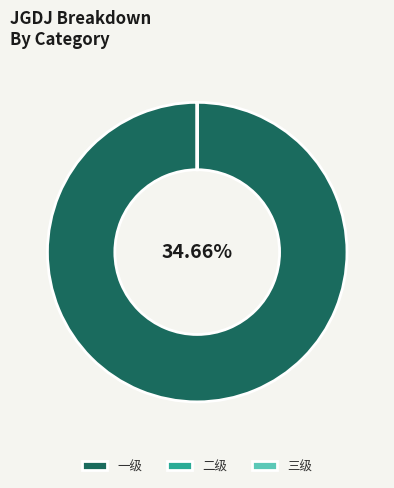

Rank the categories by value from lowest to highest.

二级, 三级, 一级